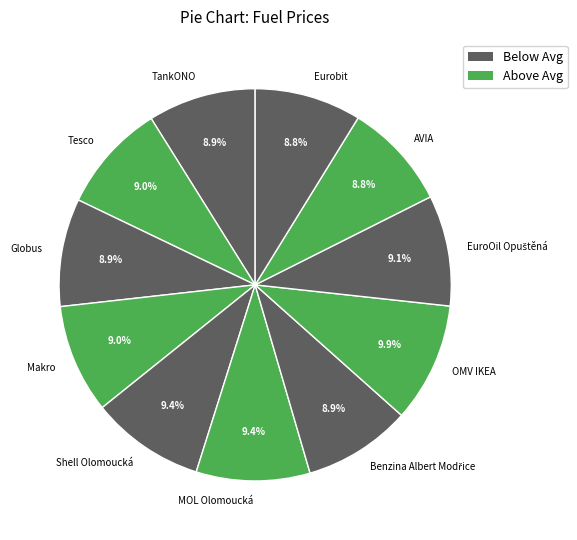

How much of the chart is everything except Makro?

91.0%